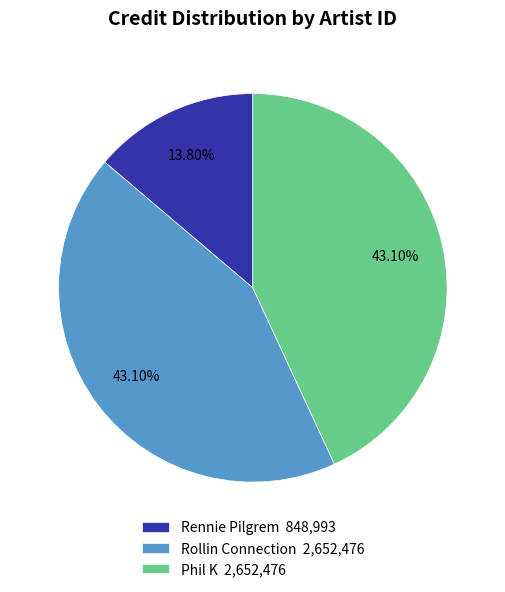

Does Rennie Pilgrem 848,993 account for over 50% of the chart?

No